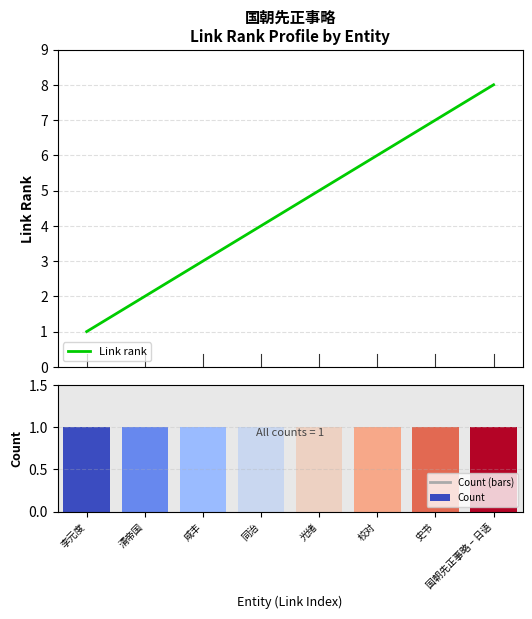

How many data points does each series have?

8